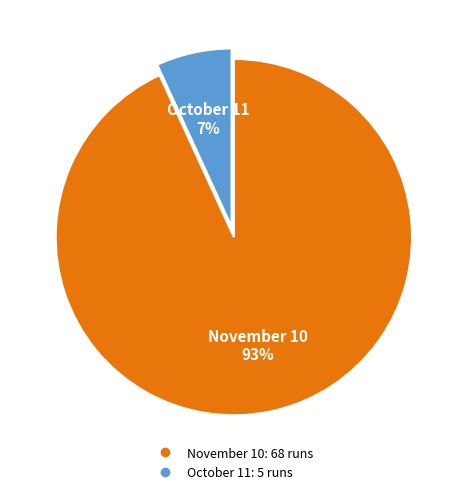

To the nearest percent, what is the average slice percentage?

50%